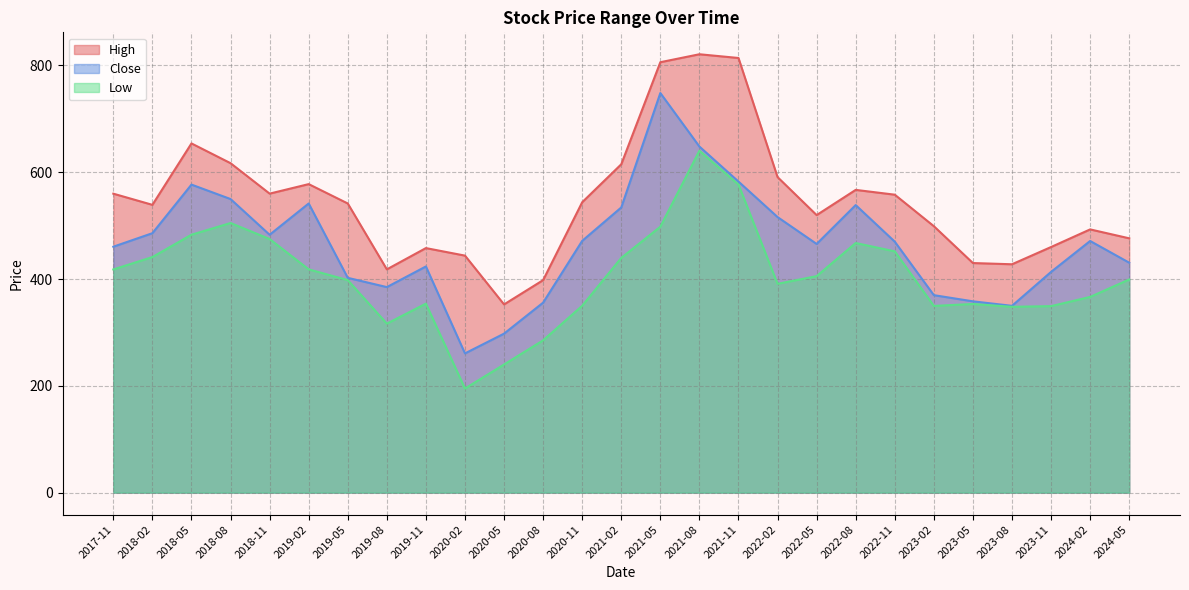

What is the difference between the highest and lowest values at 2023-05?

76.6